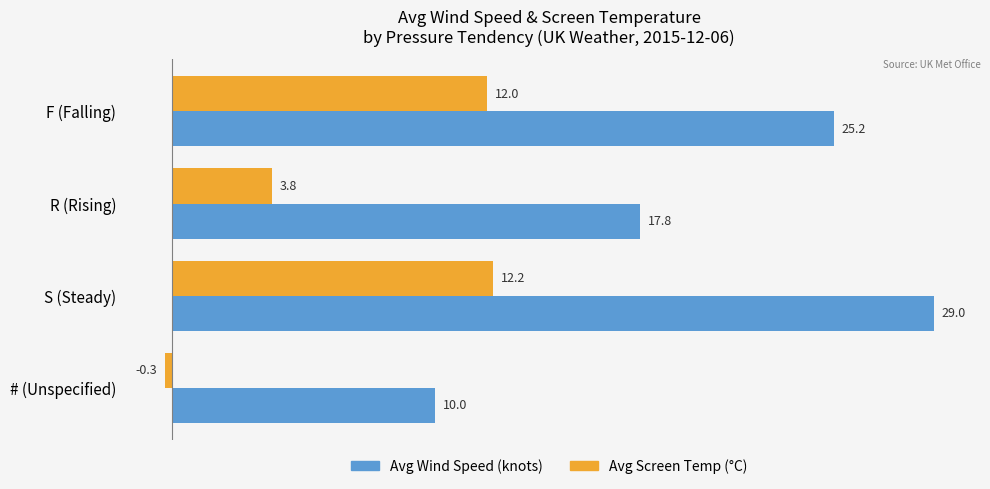

What is the difference between the highest and lowest values at F (Falling)?

13.2